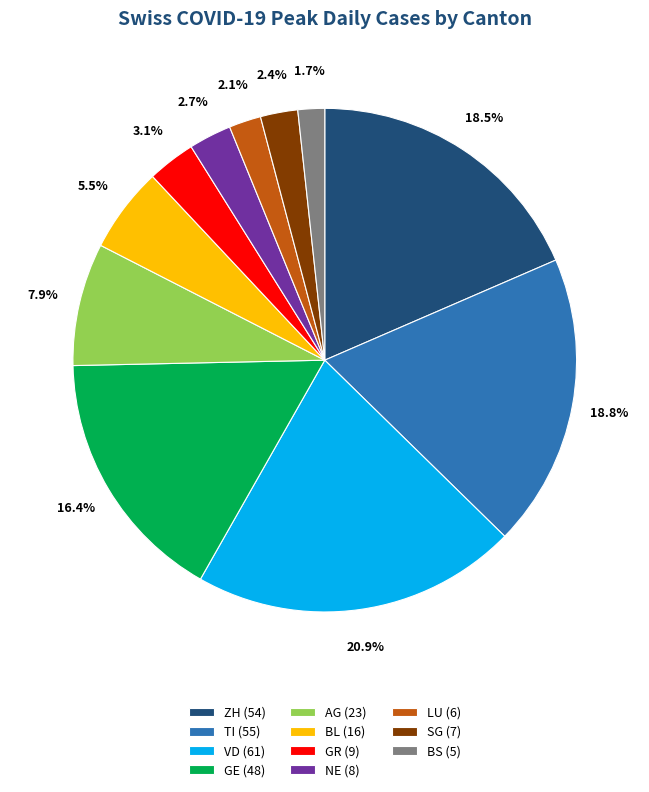

Which has a higher value, AG (23) or GE (48)?

GE (48)